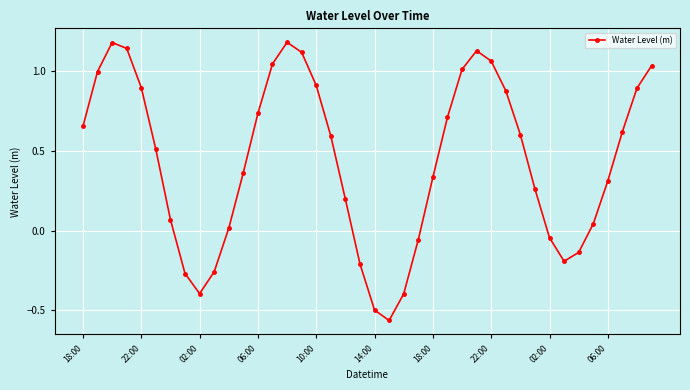

True or false: the data has more than 1 interior local peaks.

True